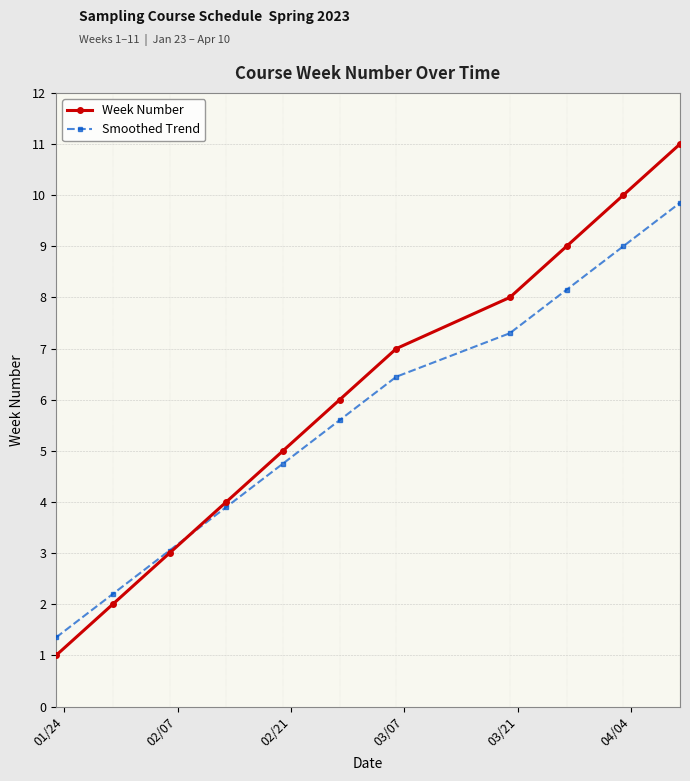

Rank the series by their maximum value, from highest to lowest.

Week Number, Smoothed Trend